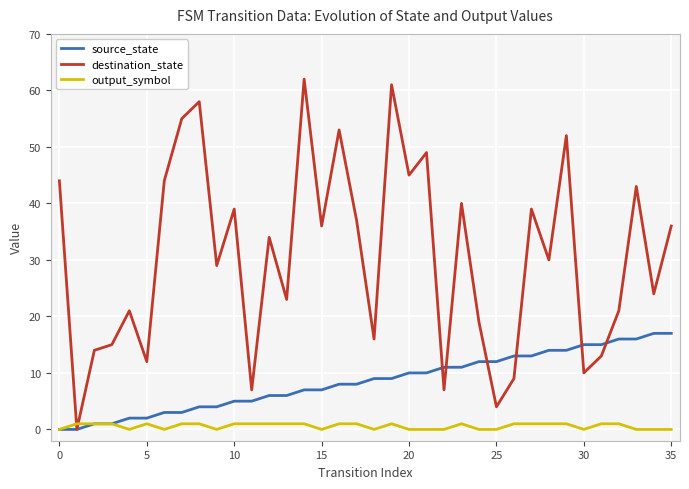

Rank the series by their average value, from lowest to highest.

output_symbol, source_state, destination_state